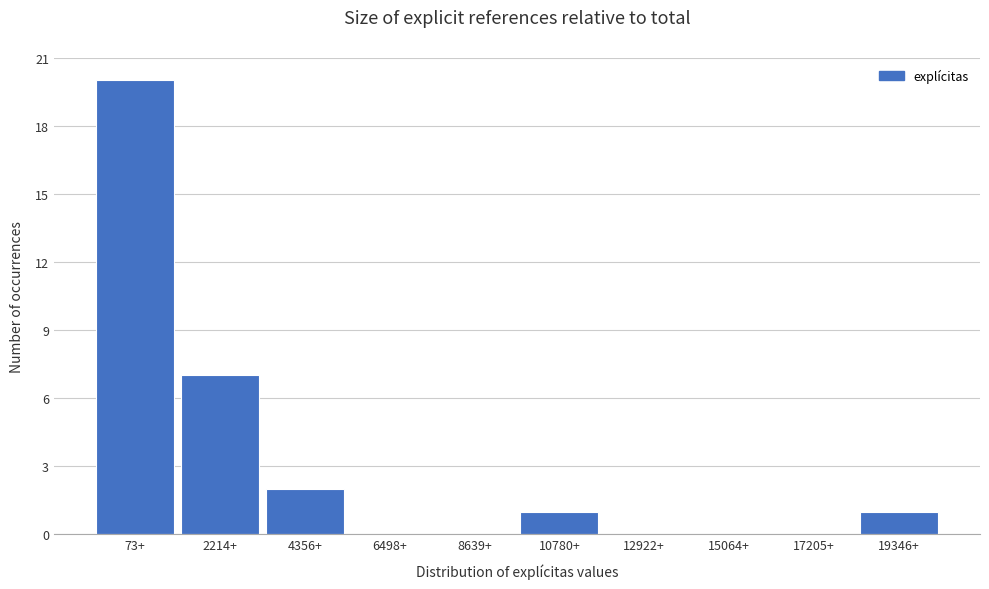

Reading left to right, extract all data points from this chart.

73+=20	2214+=7	4356+=2	6498+=0	8639+=0	10780+=1	12922+=0	15064+=0	17205+=0	19346+=1